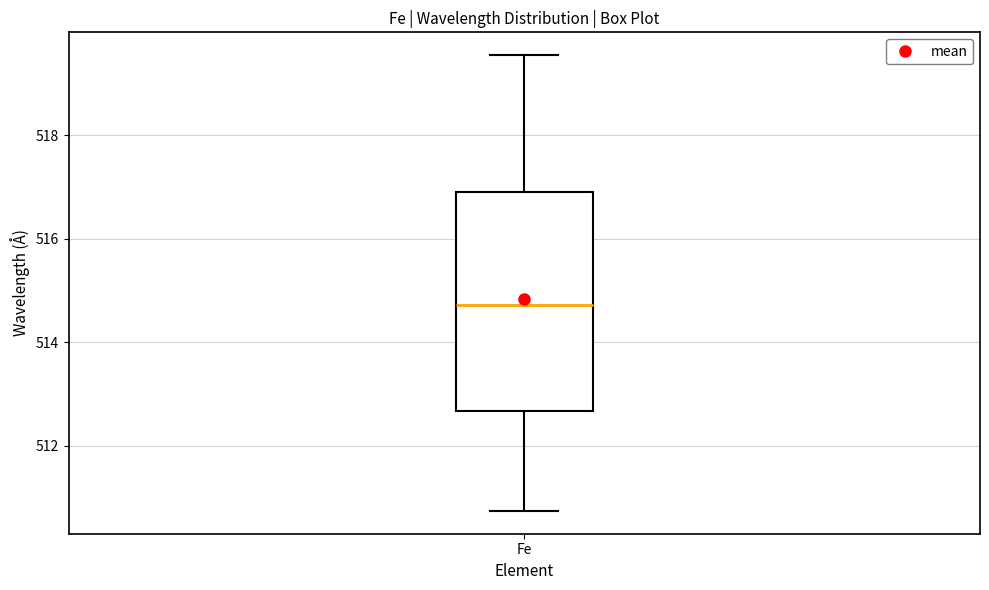

Transcribe this box plot: give where the median line is, the range the box spans, and where the two whiskers end, as read against the y-axis. The values are not printed on the chart, so give them approximately, as read against the axis.

median 514.8, box 512.6 to 516.8, whiskers 510.8 to 519.6